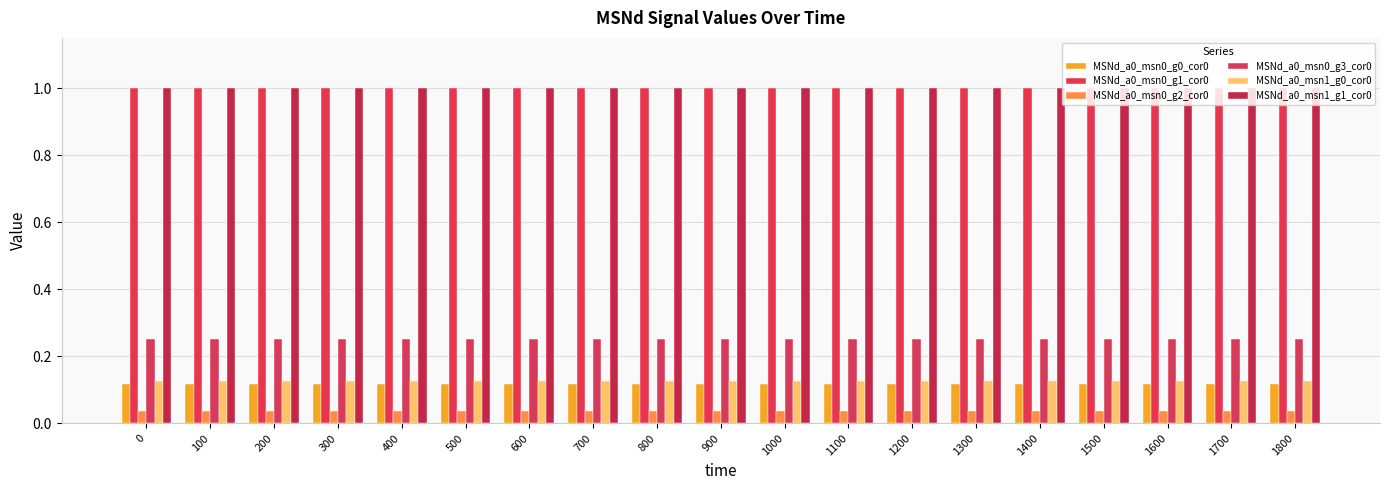

How many distinct data groups are displayed?

6